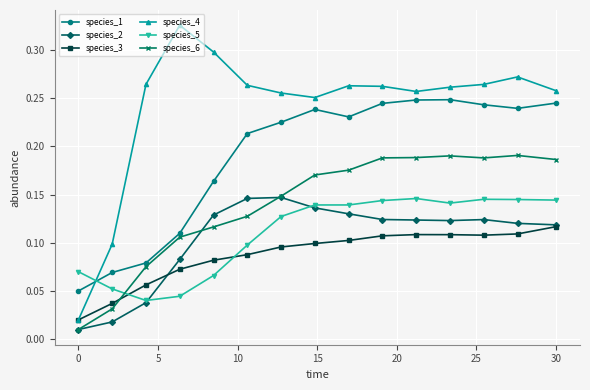

How many species_1 values are between 0 and 1?

15